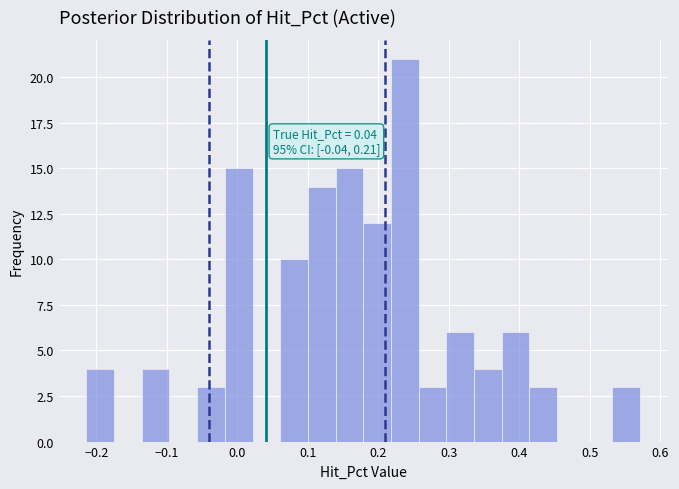

Read against the x-axis, roughly where is the centre of the tallest bar?

0.24